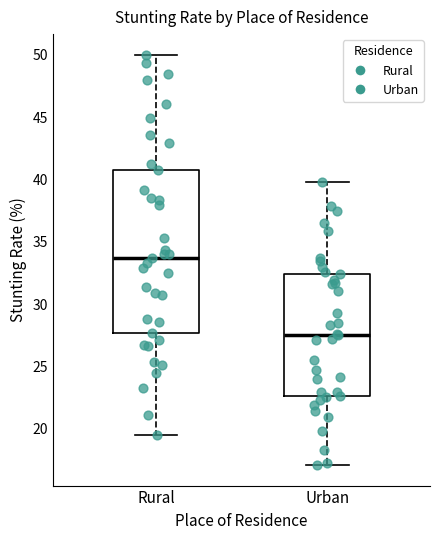

Which box is the tallest, from its lower edge to its upper edge?

Rural